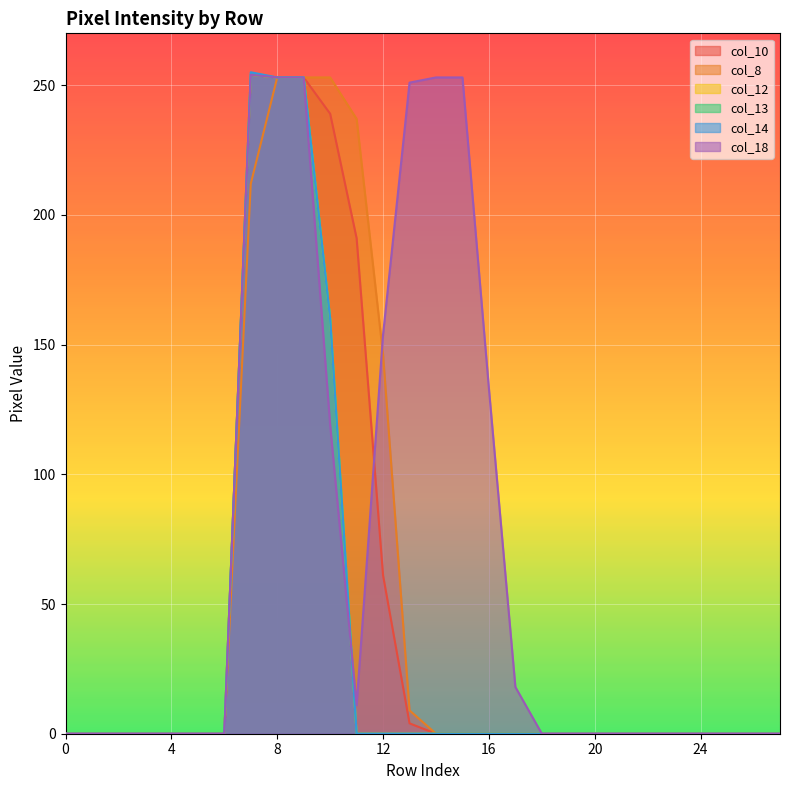

Does the chart display data point markers on the line(s)?

No